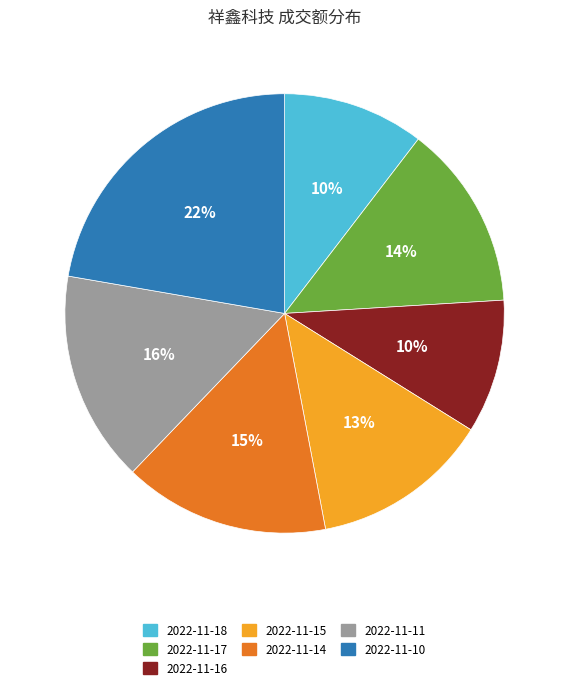

How many segments does this pie chart have?

7